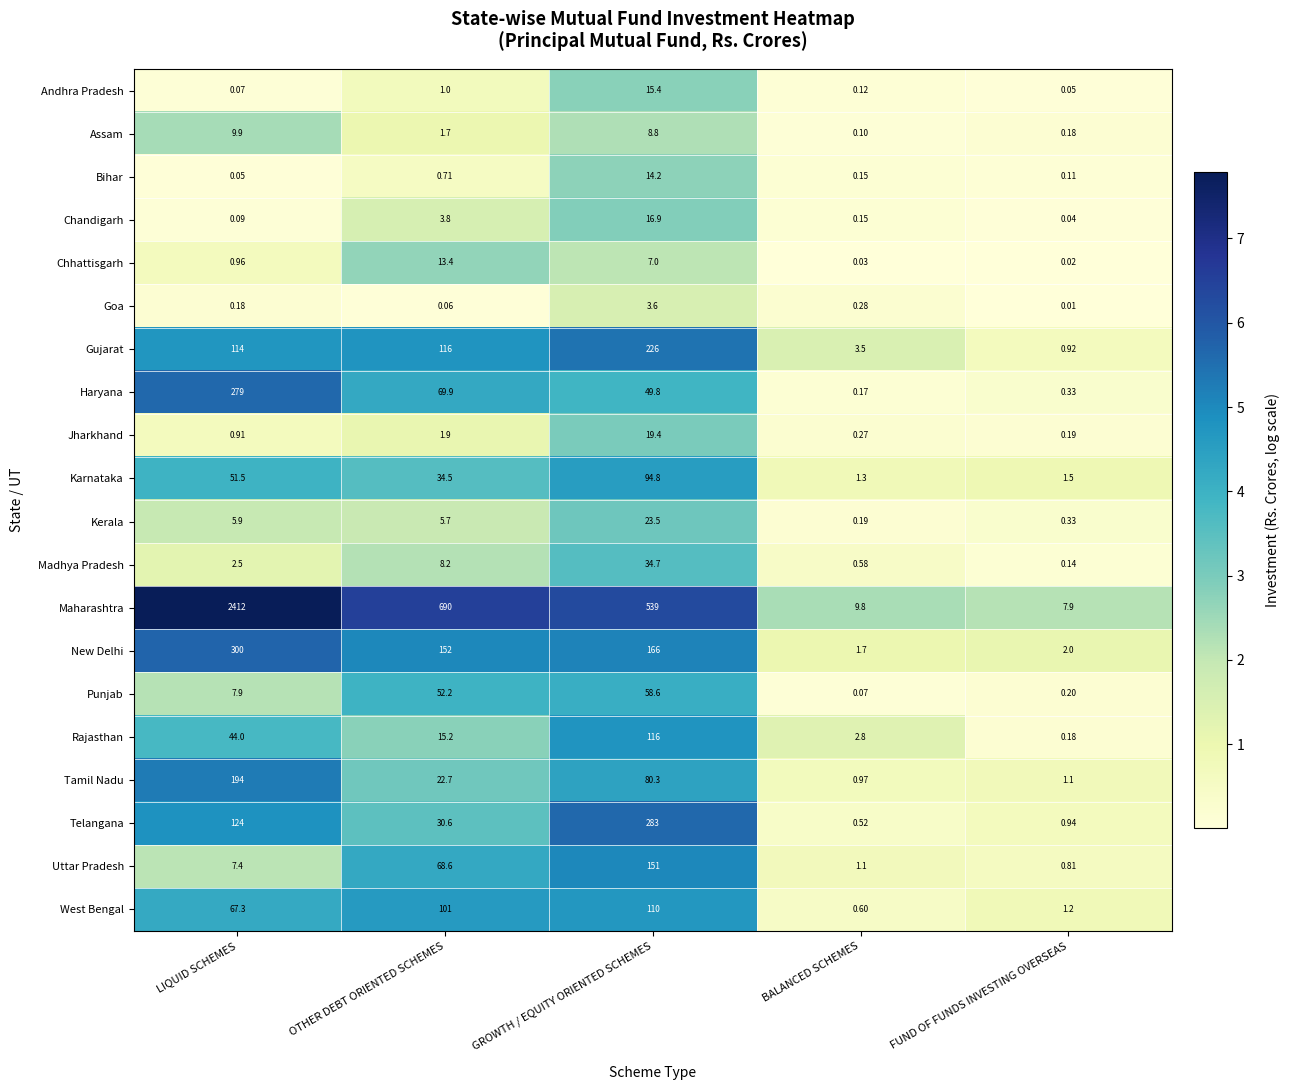

At which label is Gujarat closest to 113?

LIQUID SCHEMES